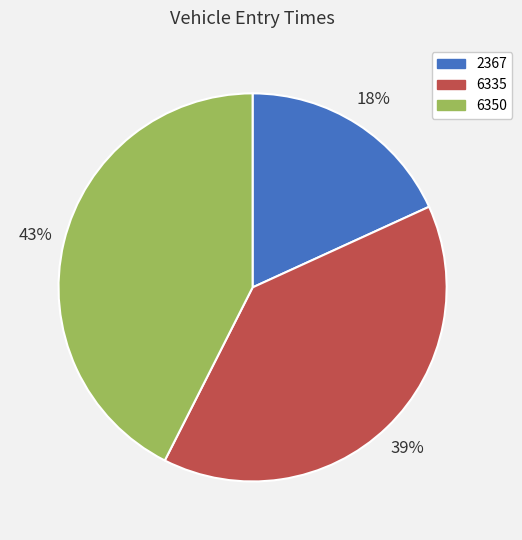

How many slices are in this pie chart?

3